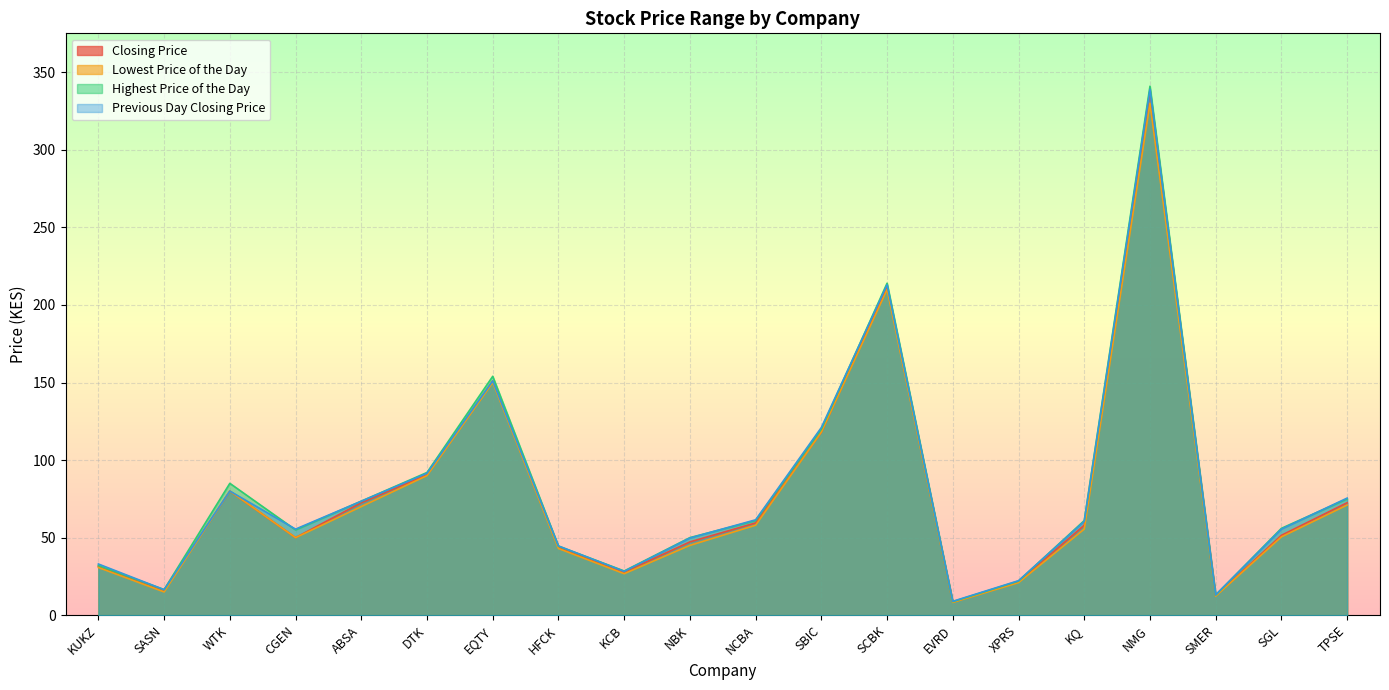

What is the difference between the Highest Price of the Day values at EQTY and NBK?

104.0